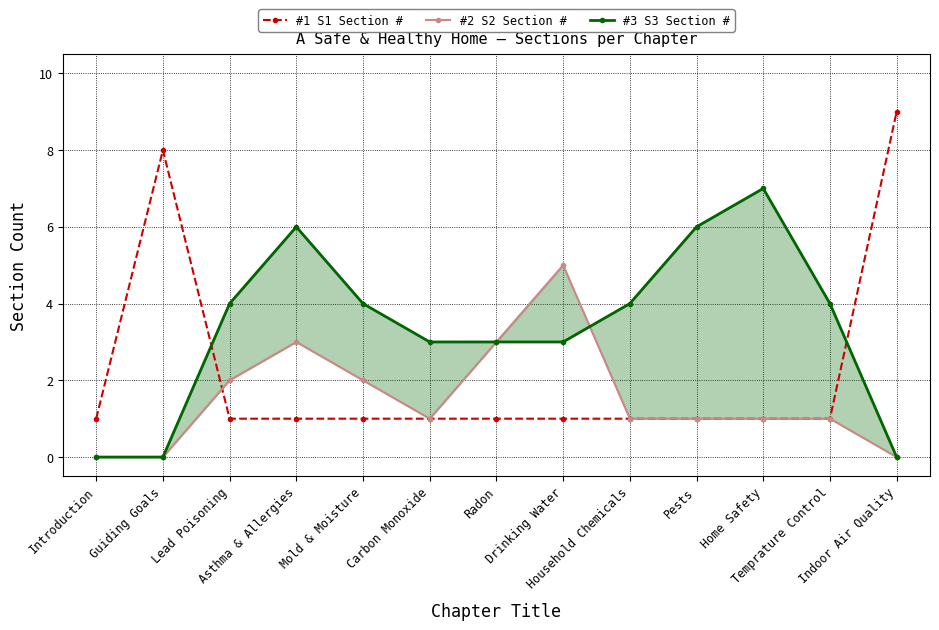

Rank the categories by #2 S2 Section # value from highest to lowest.

Drinking Water, Asthma & Allergies, Radon, Lead Poisoning, Mold & Moisture, Carbon Monoxide, Household Chemicals, Pests, Home Safety, Temprature Control, Introduction, Guiding Goals, Indoor Air Quality